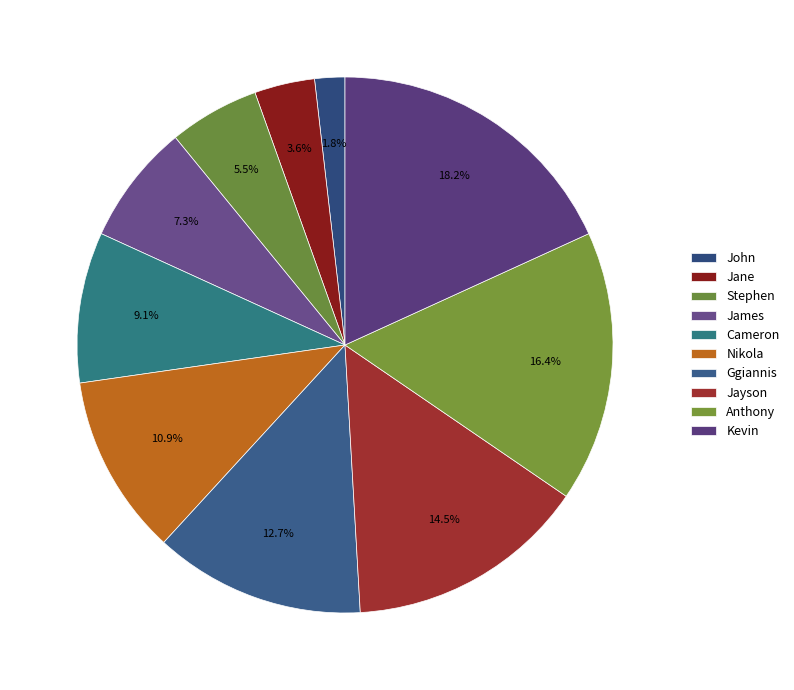

The Anthony slice represents 16% of the pie. True or false?

True